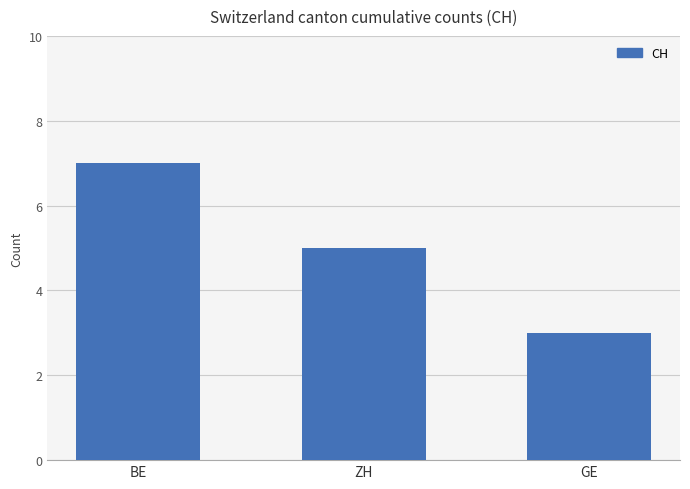

How many data points are less than 5?

1